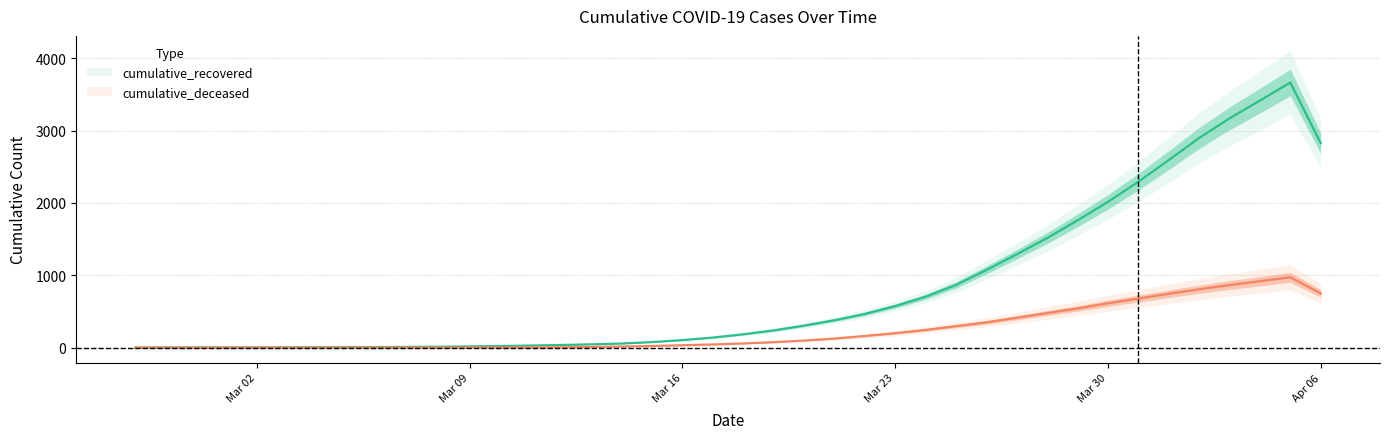

Rank the series by their average value, from lowest to highest.

cumulative_deceased, cumulative_recovered